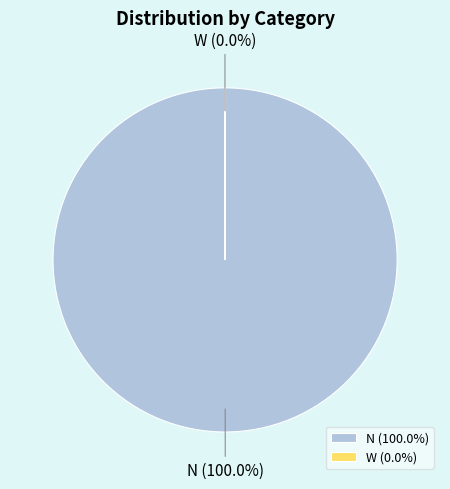

Is there a majority slice in this chart?

Yes